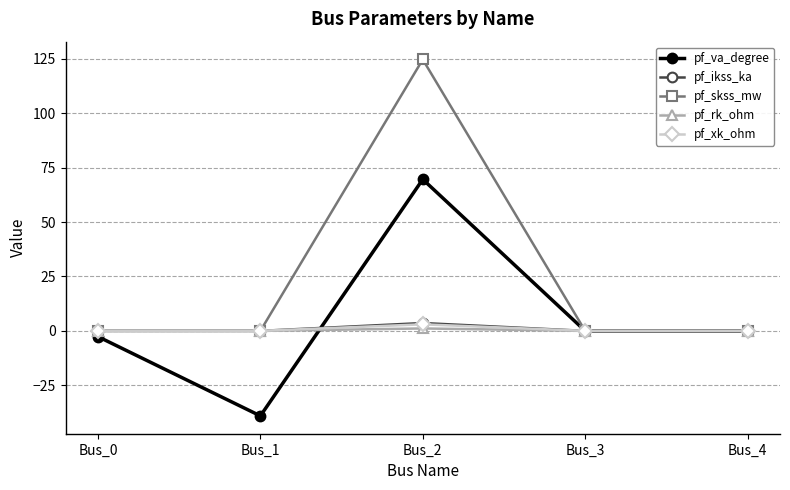

In pf_ikss_ka, how many points are higher than both neighbors (excluding endpoints)?

1